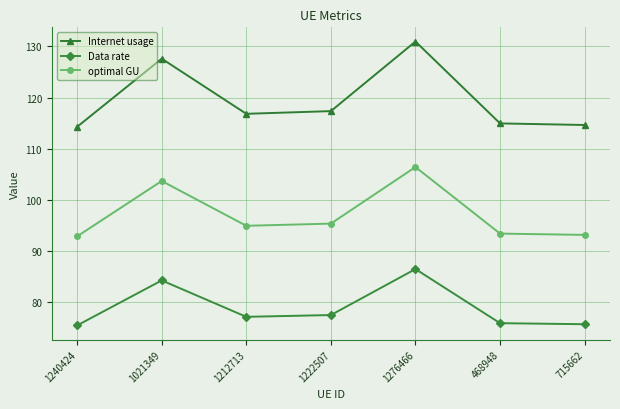

True or false: Internet usage and Data rate intersect in this chart.

False